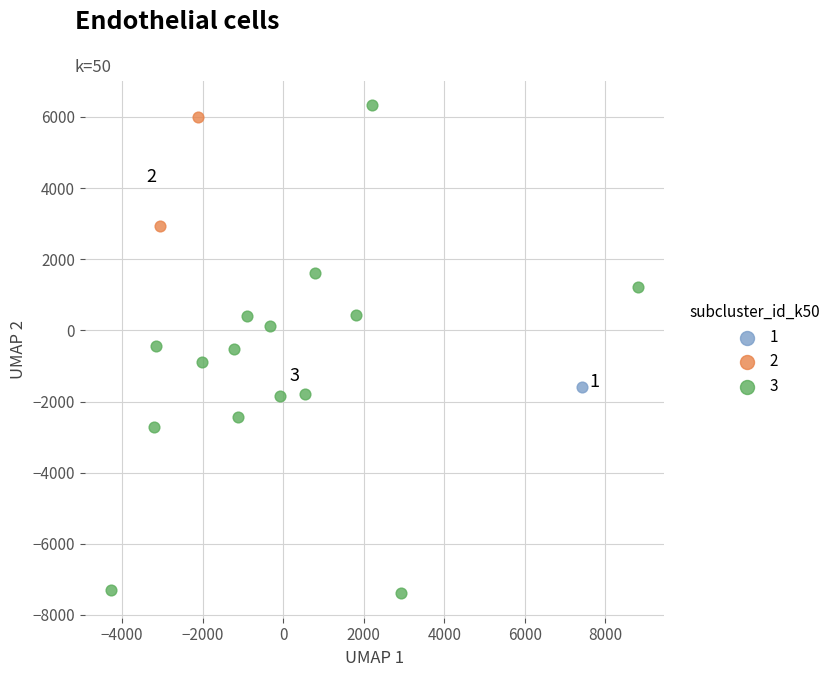

Which series contains the lowest Y value?

3